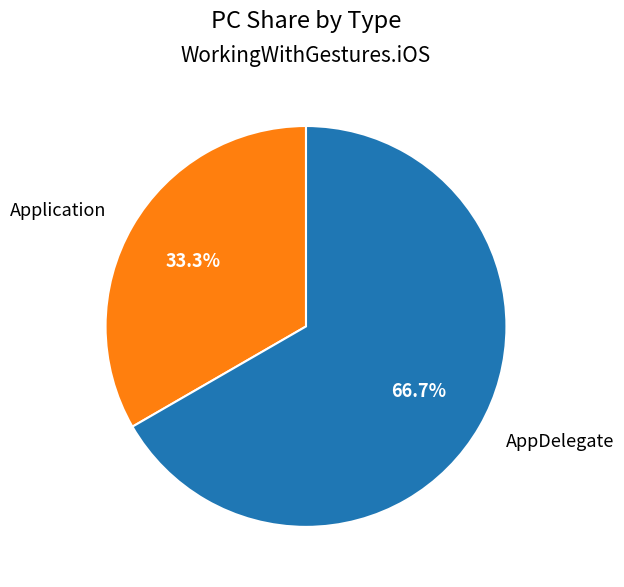

Which category has the biggest portion of the pie?

AppDelegate